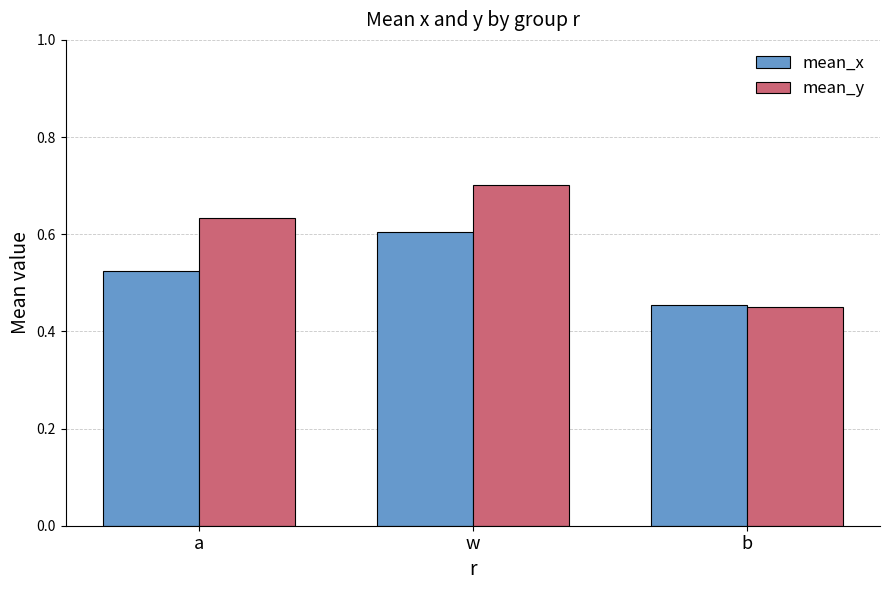

At how many categories does at least one series exceed 0?

3